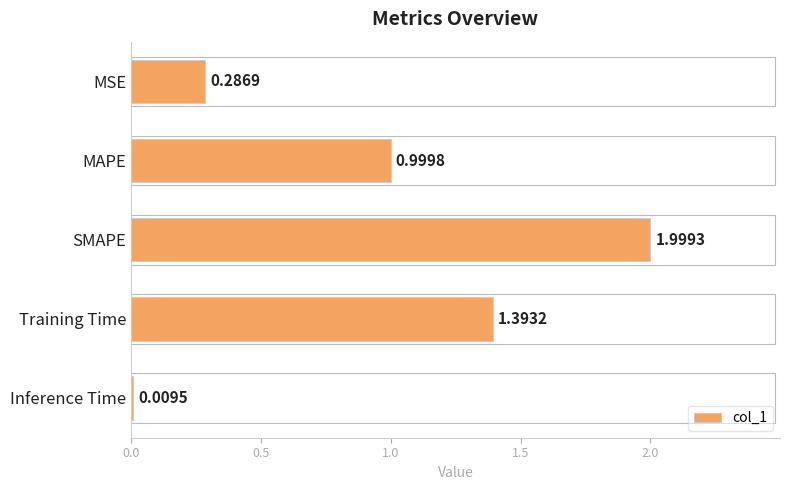

List the labels in order of value, smallest first.

Inference Time, MSE, MAPE, Training Time, SMAPE